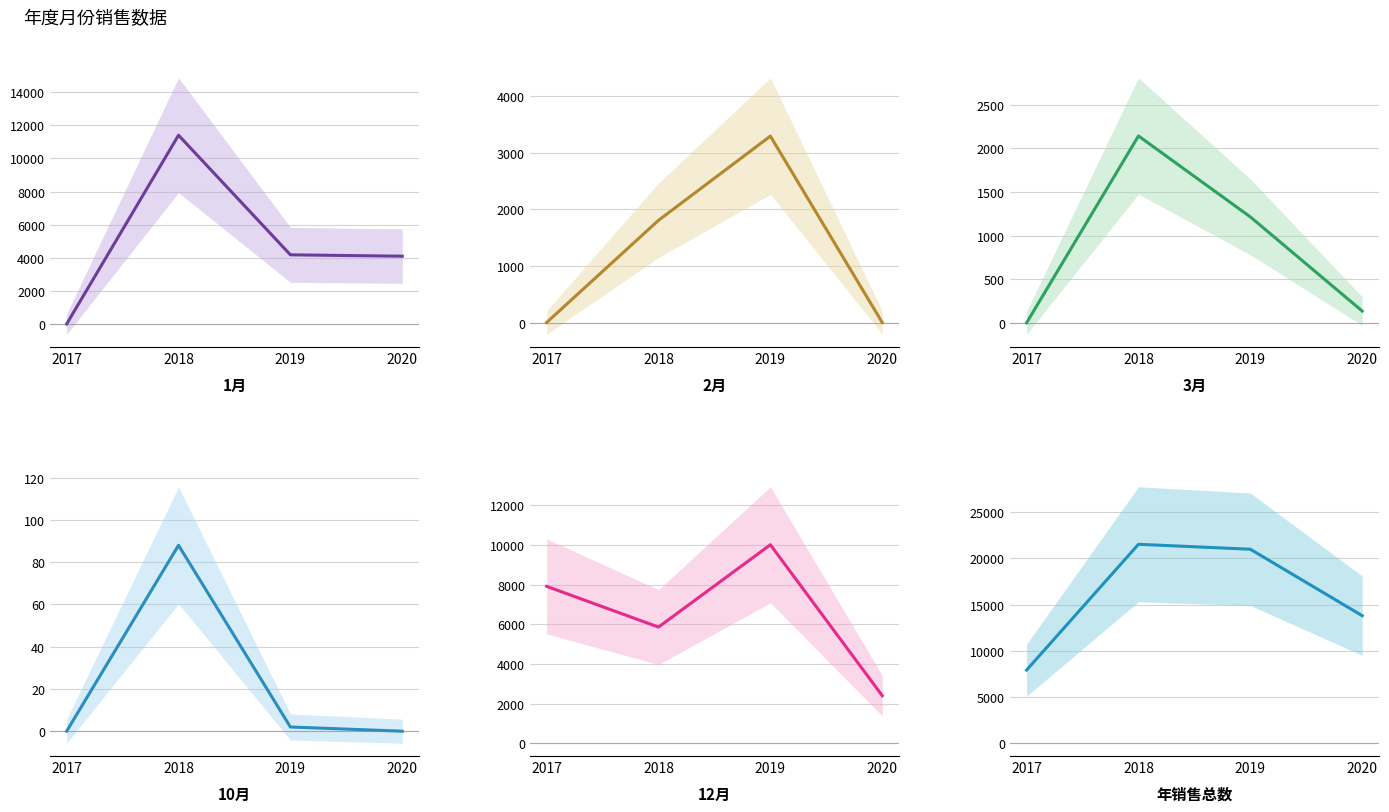

True or false: 10月 has a value of 0 at 2020.

True